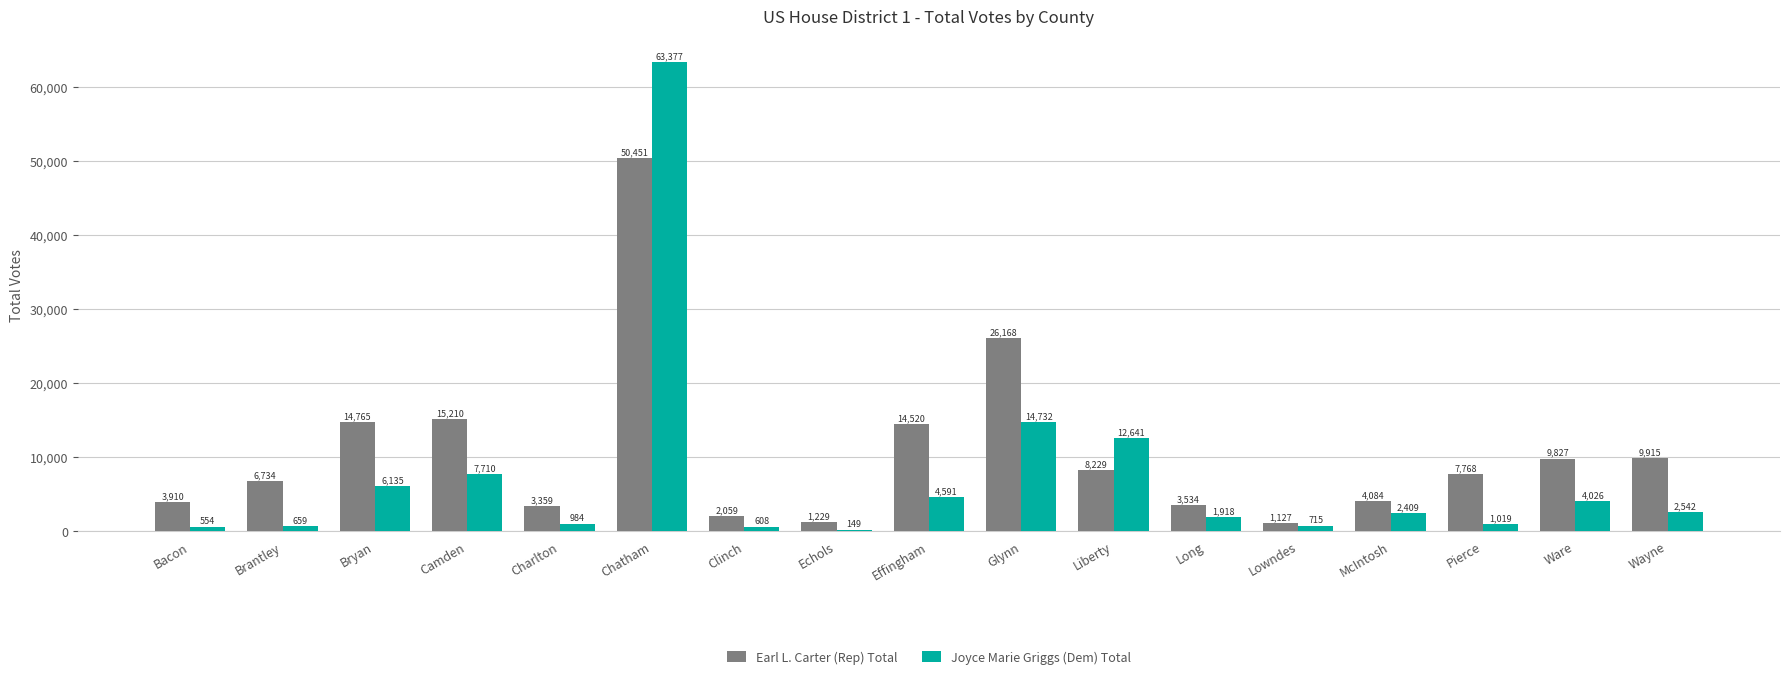

What is the total value across all series at Liberty?

20870